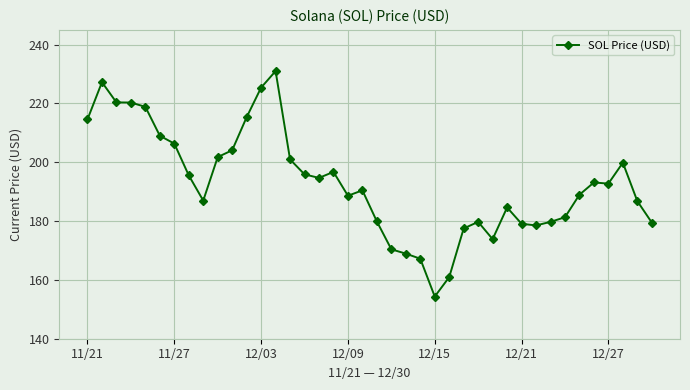

What is the difference between the maximum and minimum values?

76.7